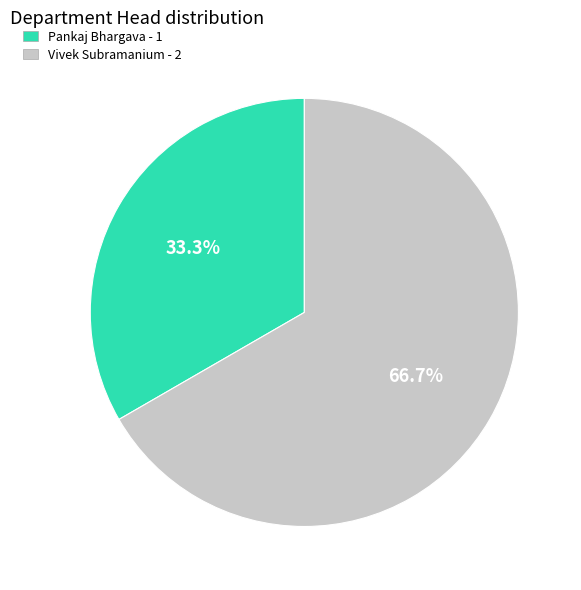

Which slice represents more than half of the pie?

Vivek Subramanium